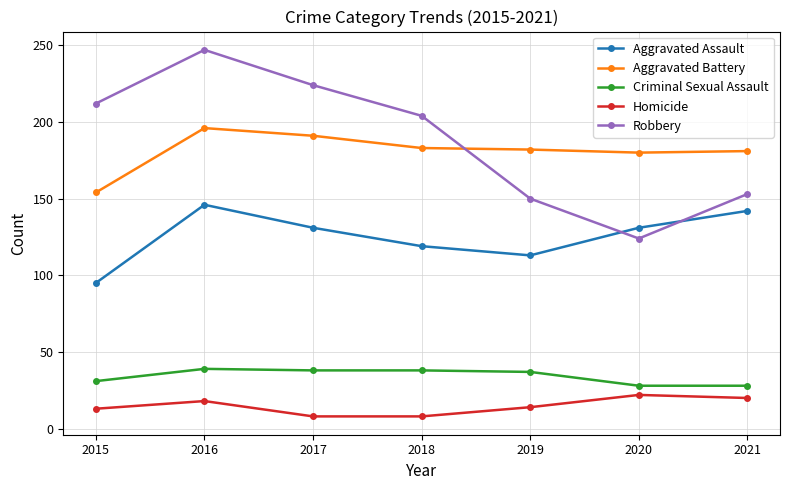

How many lines are shown in the chart?

5